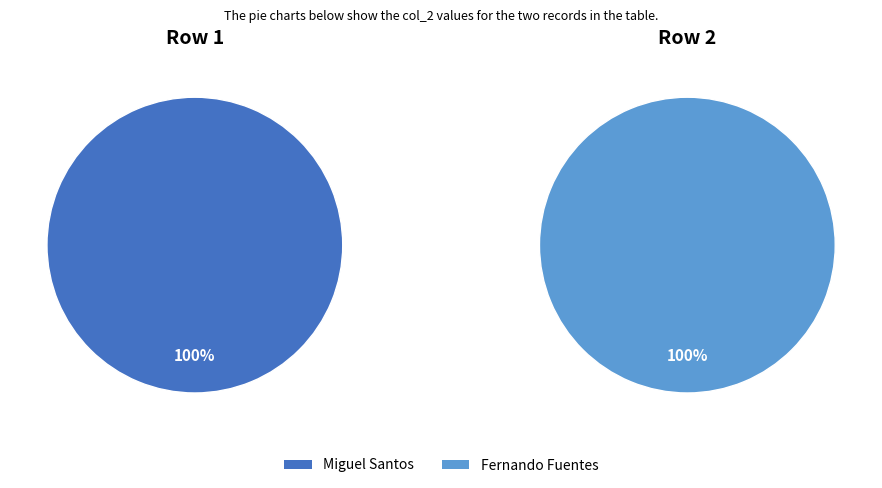

Rank the categories by value from lowest to highest.

Fernando Fuentes, Miguel Santos